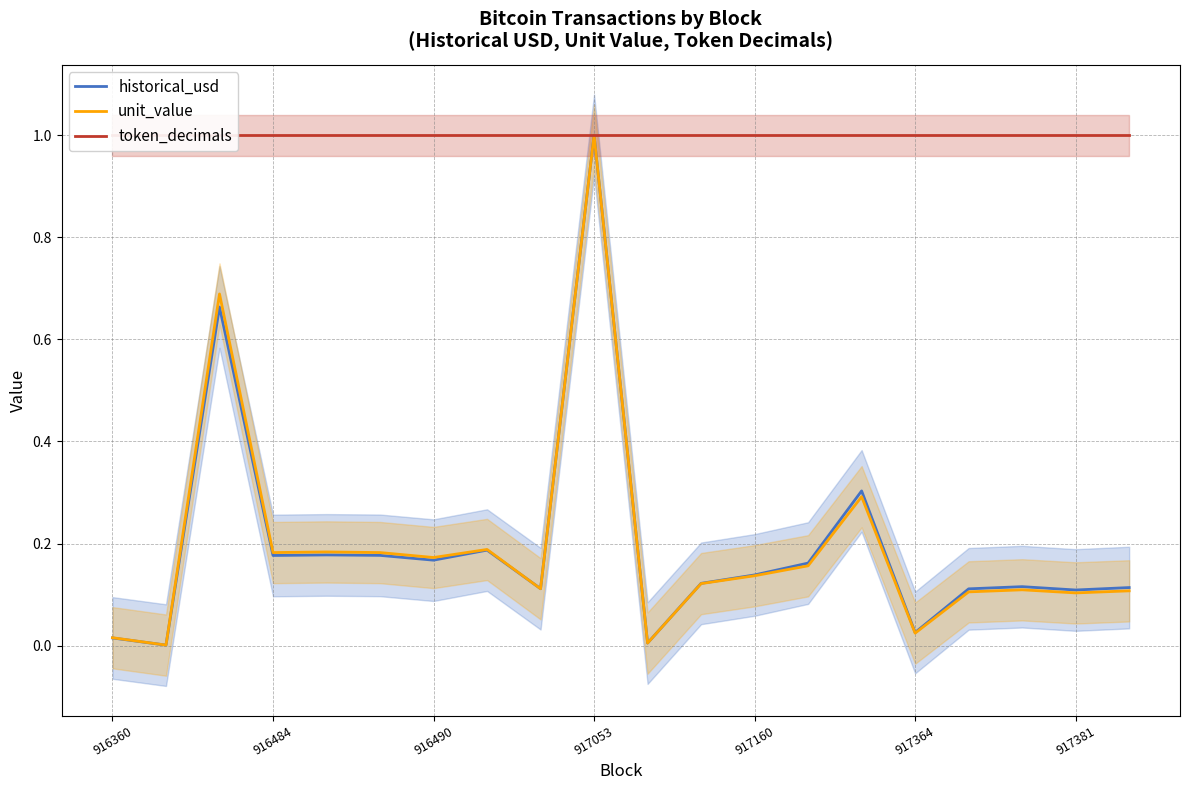

True or false: token_decimals and historical_usd cross at least once.

False